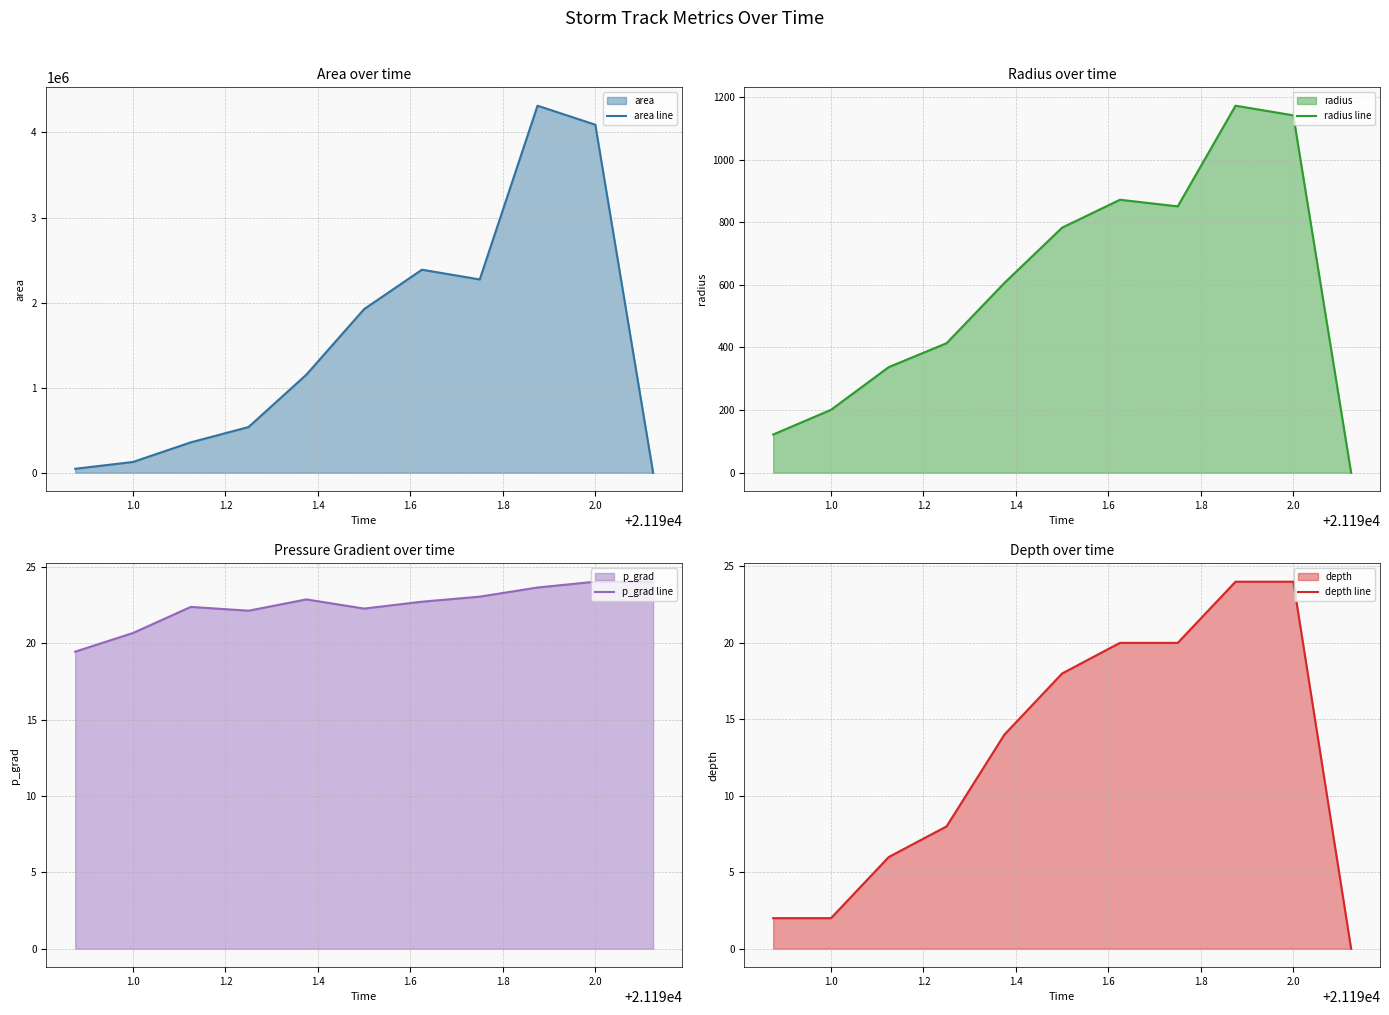

True or false: p_grad line has a value of 24.0 at 2.0.

True